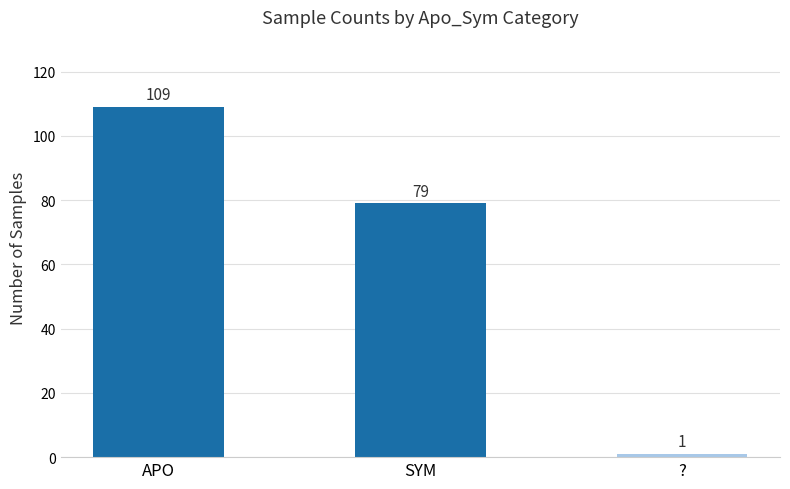

Which has a higher value, SYM or APO?

APO